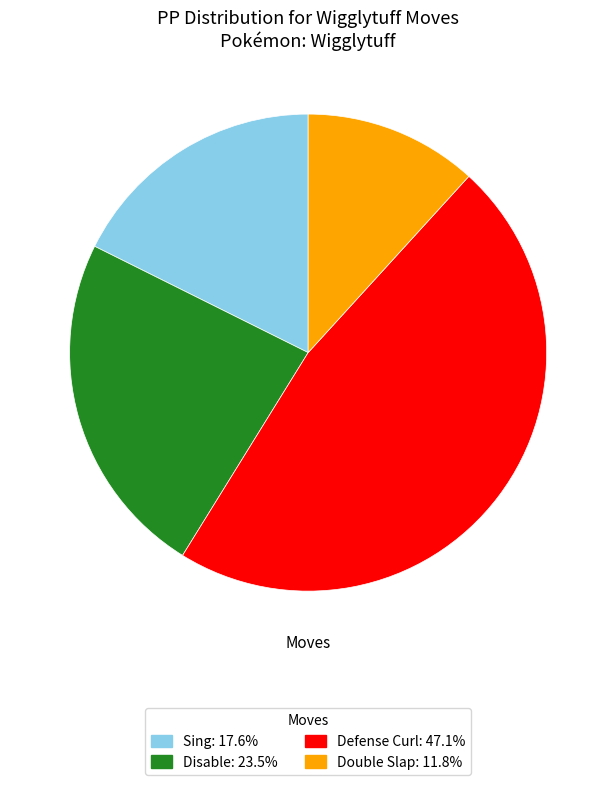

Rank the categories by value from highest to lowest.

Defense Curl, Disable, Sing, Double Slap